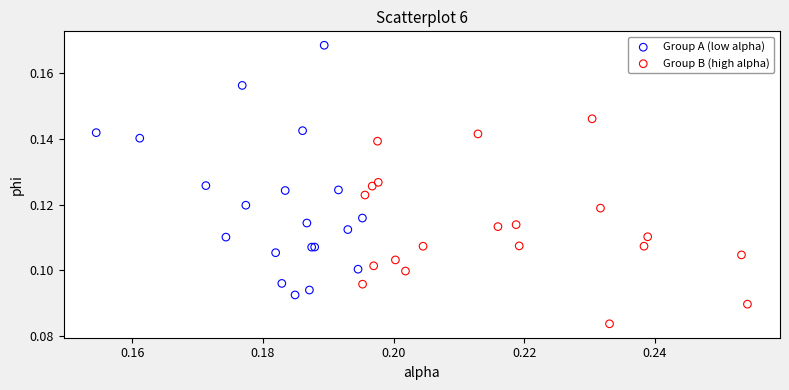

What are all the series names shown in the legend?

Group A (low alpha), Group B (high alpha)